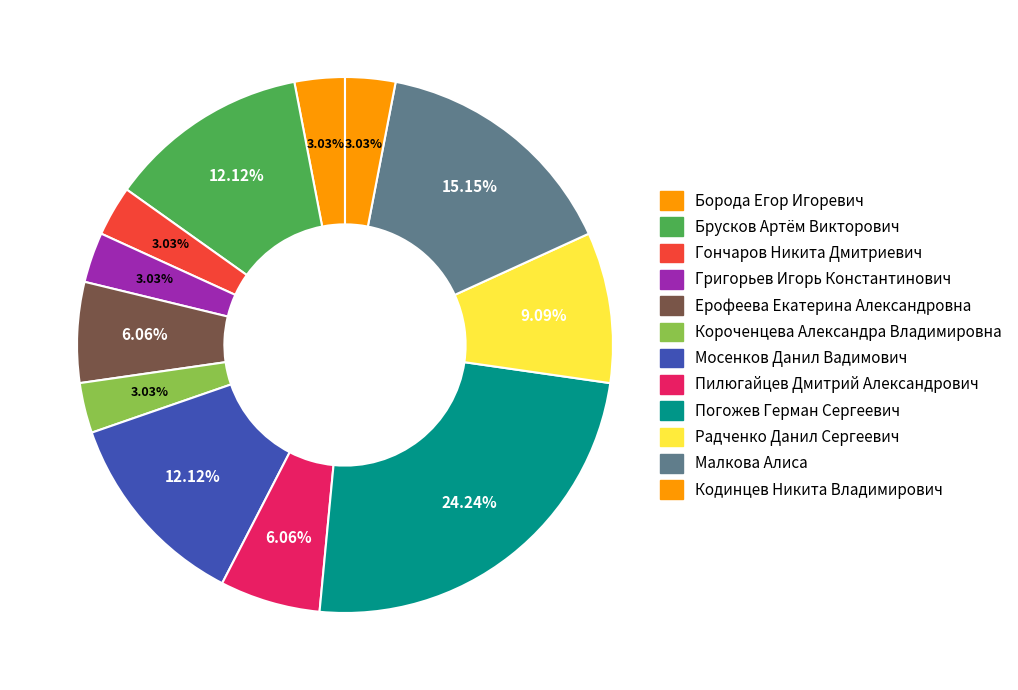

Count the number of slices in the pie.

12